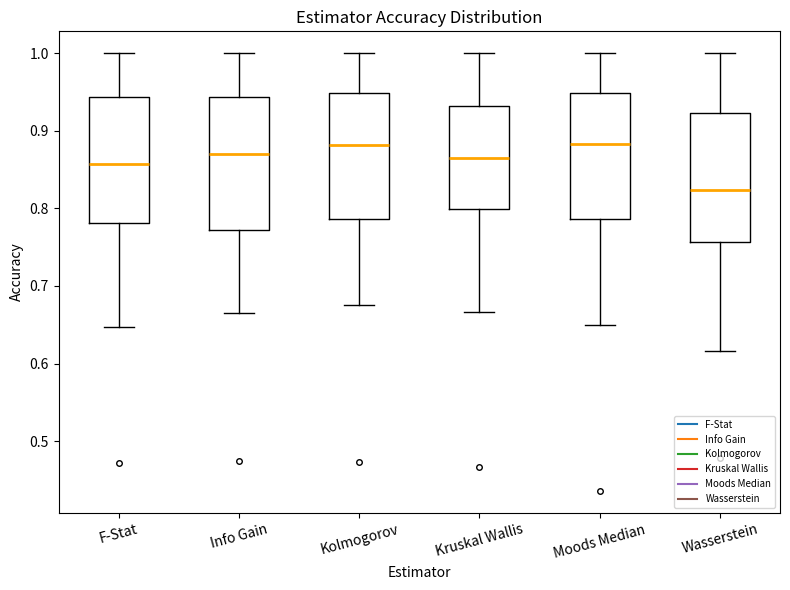

Where is the lower edge of the box for F-Stat on the y-axis? The values are not printed on the chart, so give them approximately, as read against the axis.

0.78